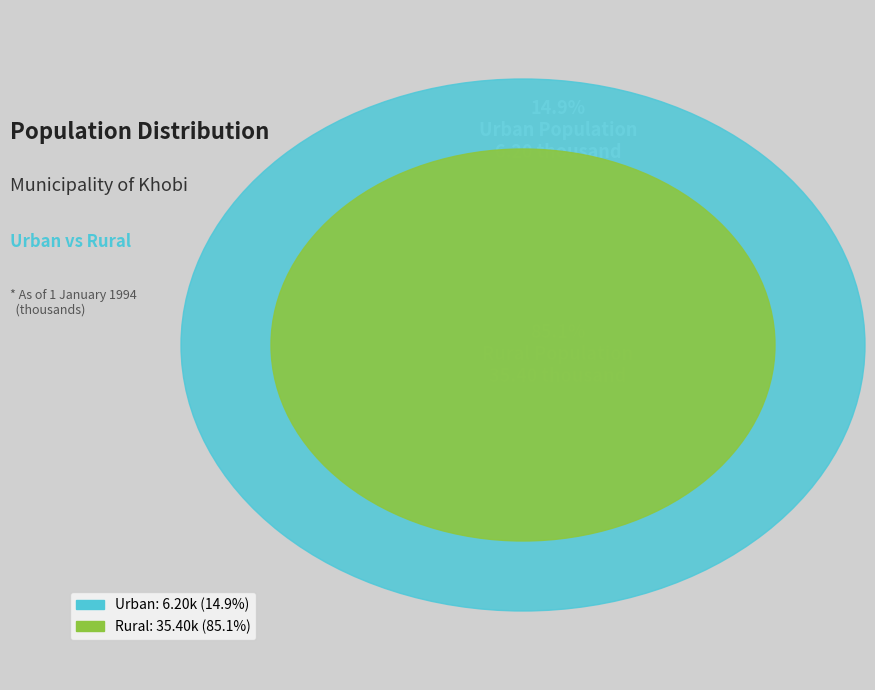

Does Urban represent more than half of the total?

No